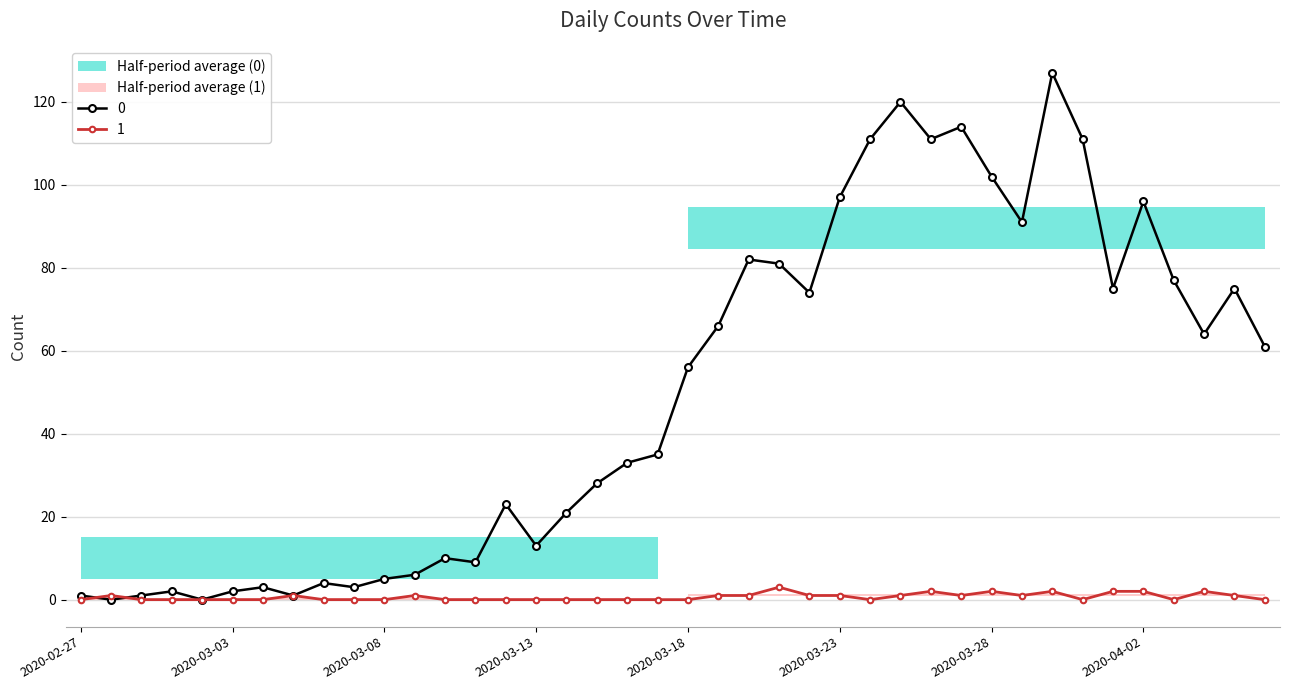

In 1, how many points are higher than both neighbors (excluding endpoints)?

8